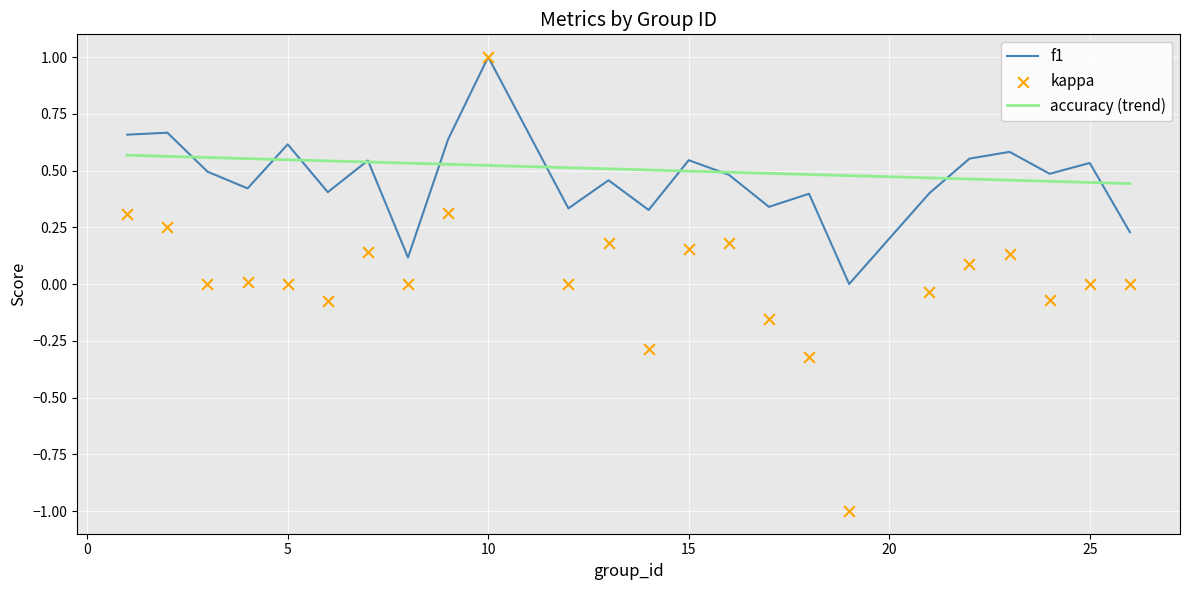

Which series reaches the maximum Y coordinate?

f1